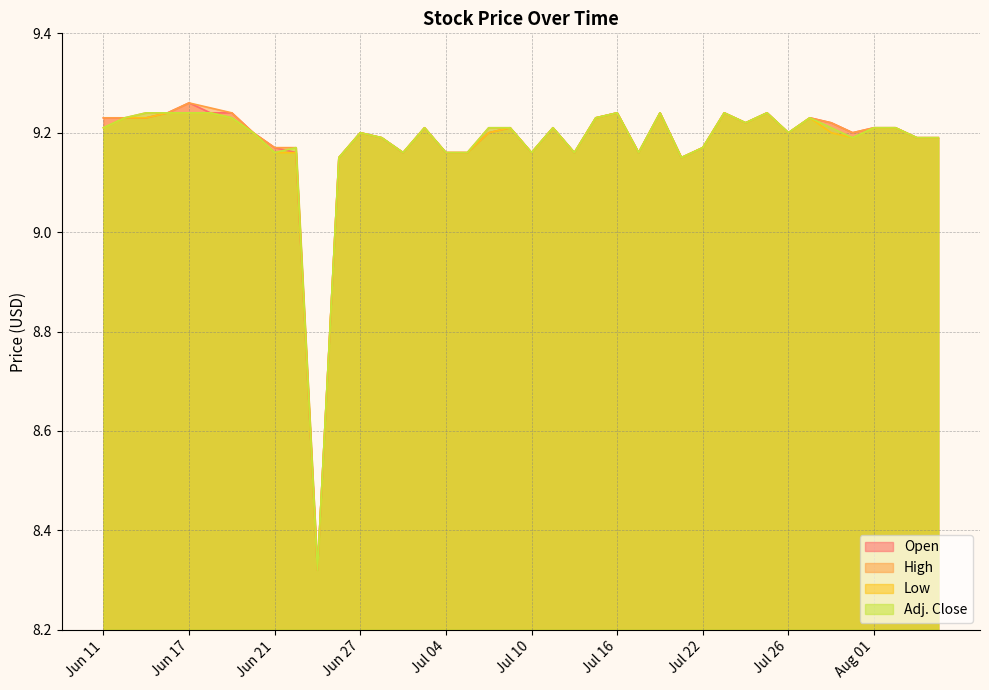

What is the difference between the second highest and second lowest values in the Low series?

0.1